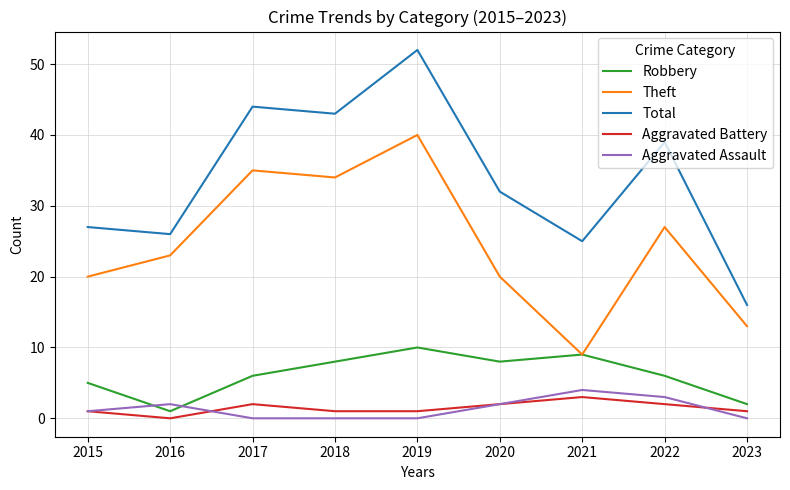

Does the chart have visible grid lines?

Yes